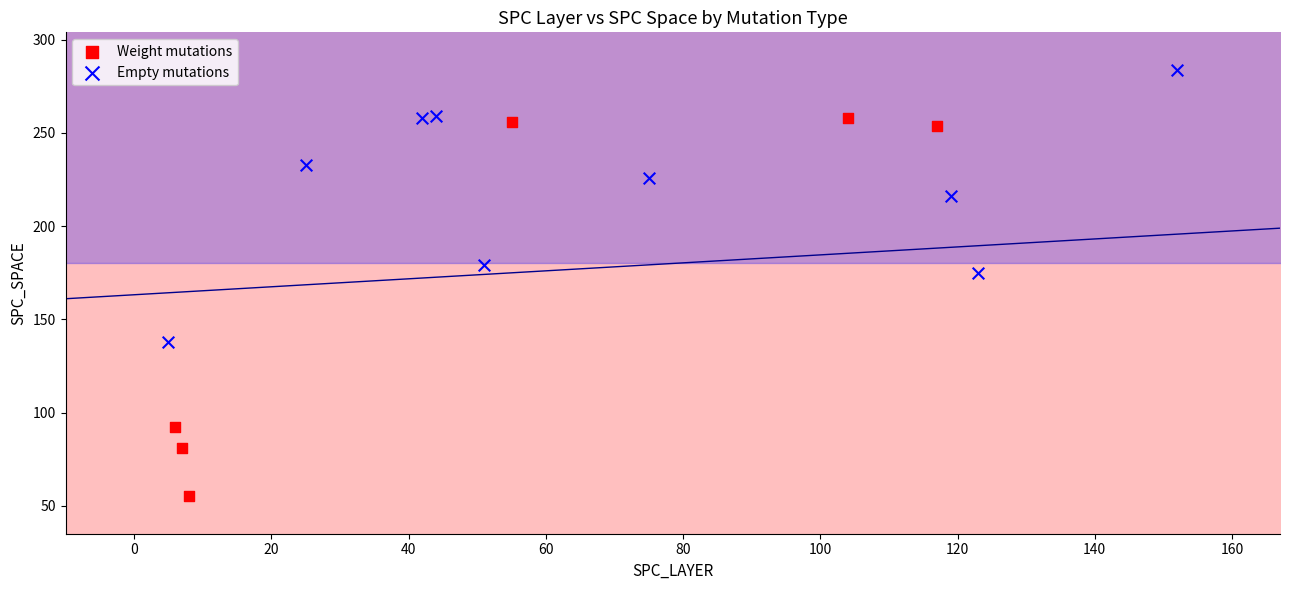

Which series has the largest Y range (max minus min)?

Weight mutations